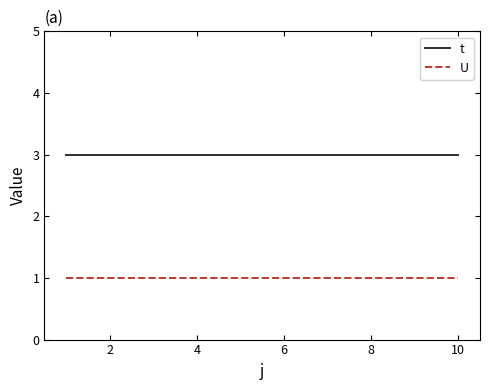

True or false: U and t intersect in this chart.

False